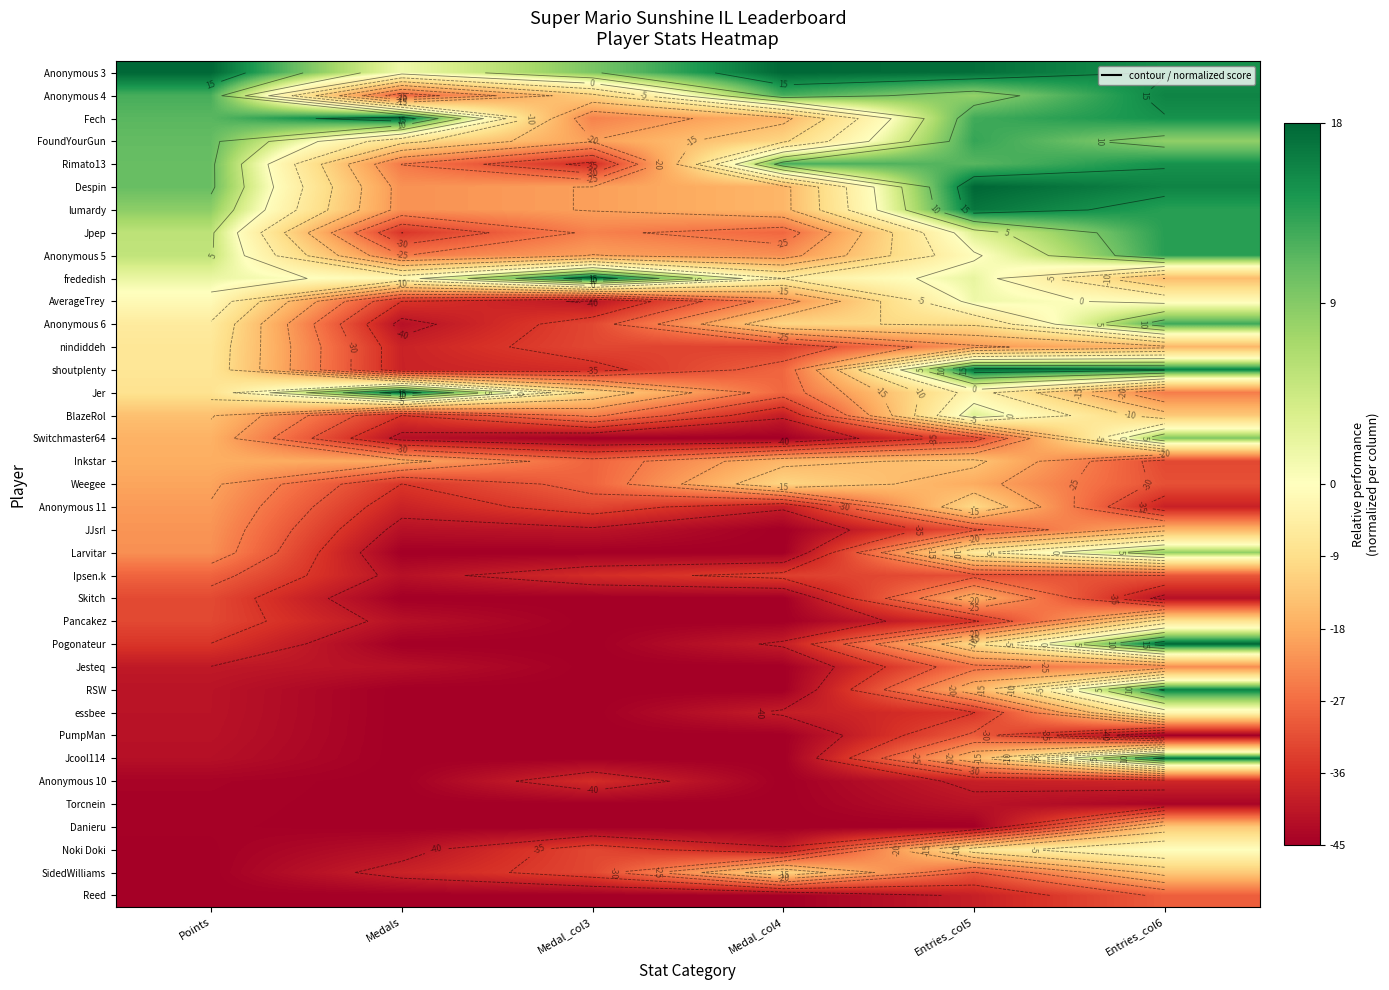

What is the approximate value of Despin at Medals?

-21.8